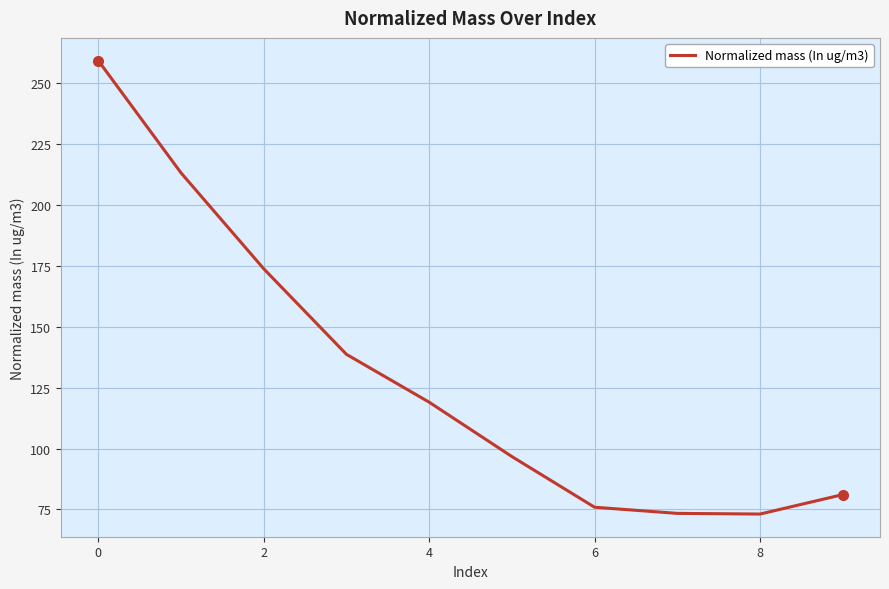

What is the maximum value shown in the chart?

259.1